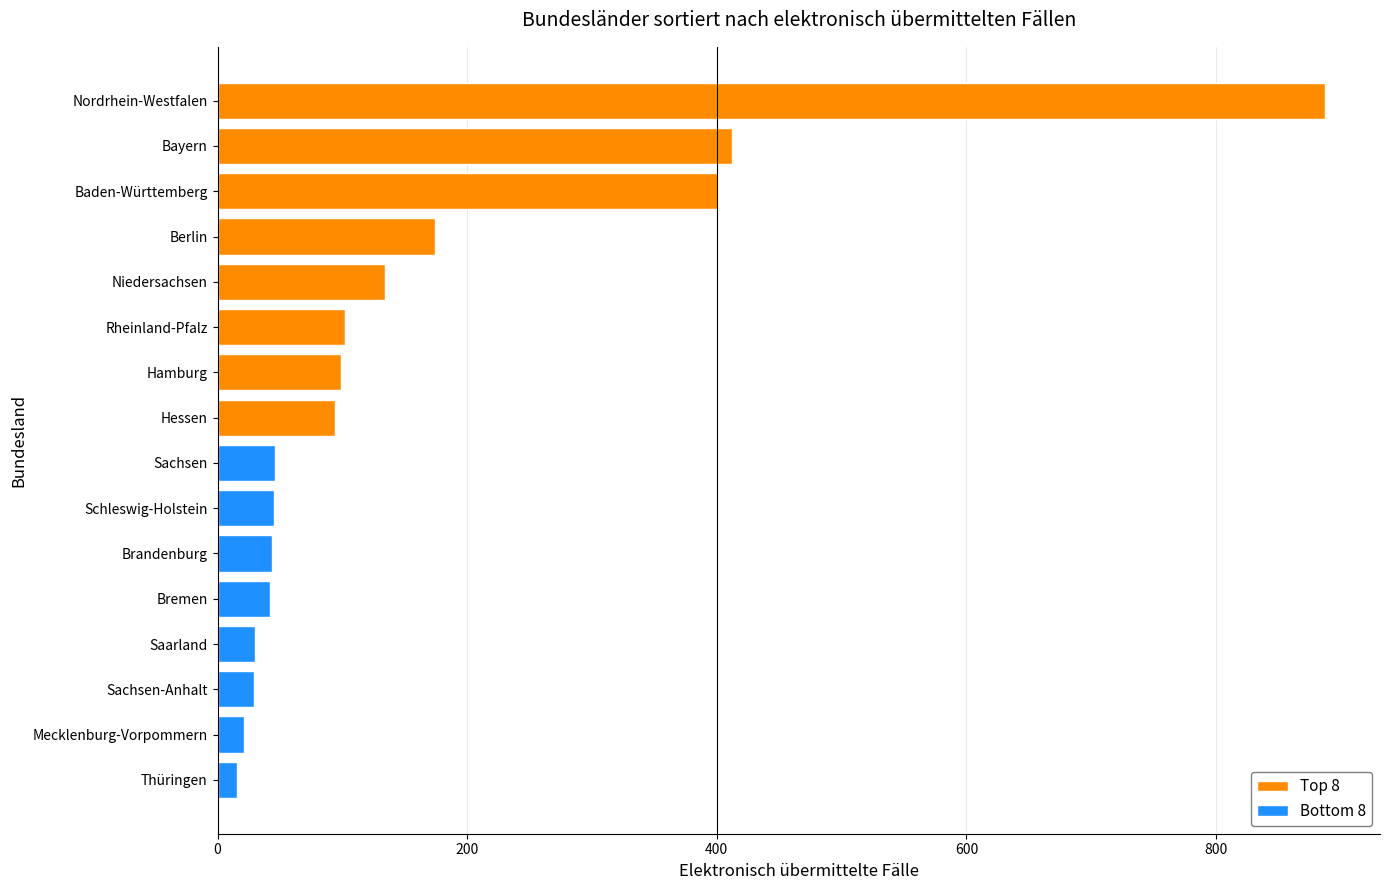

List the series in order of their peak value, highest first.

Top 8, Bottom 8